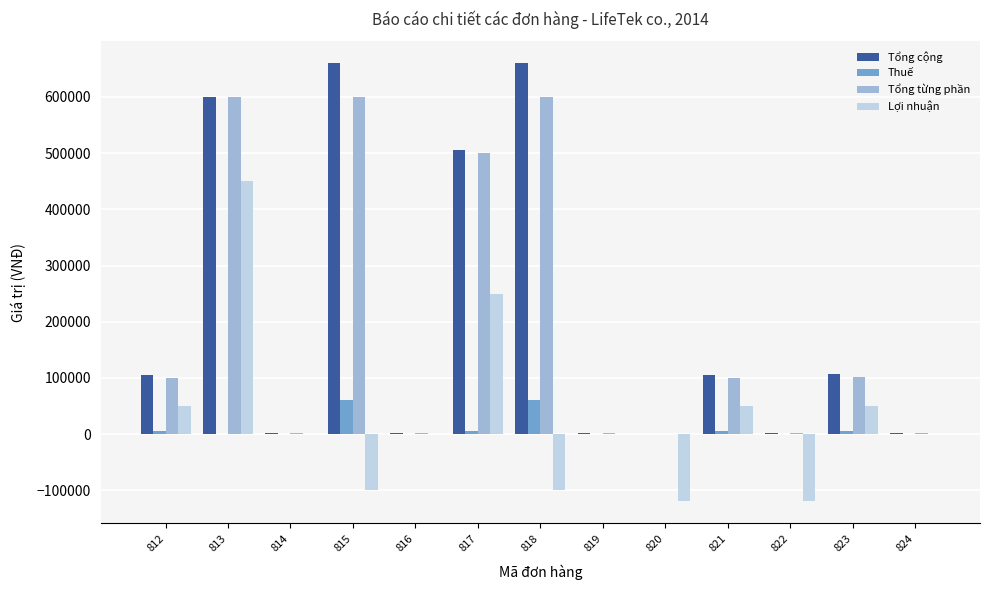

What is the greatest value displayed?

660000